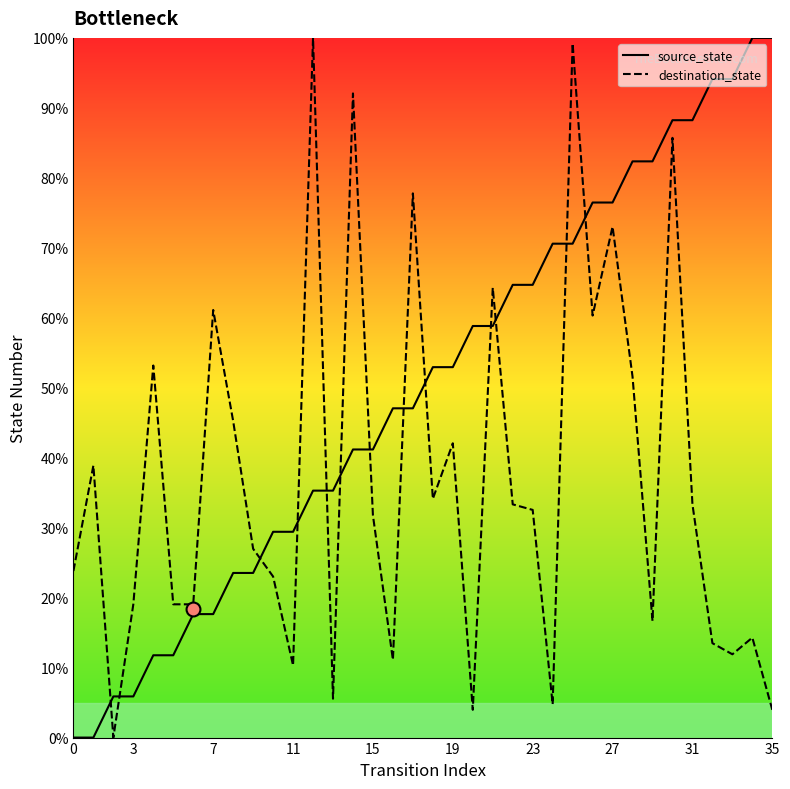

Reading left to right, transcribe all the data shown in this chart.

source_state: 0.0	0.0	5.9	5.9	11.8	11.8	17.6	17.6	23.5	23.5	29.4	29.4	35.3	35.3	41.2	41.2	47.1	47.1	52.9	52.9	58.8	58.8	64.7	64.7	70.6	70.6	76.5	76.5	82.4	82.4	88.2	88.2	94.1	94.1	100.0	100.0
destination_state: 23.8	38.9	0.0	19.0	53.2	19.0	19.0	61.1	45.2	27.0	23.0	10.3	100.0	5.6	92.1	31.7	11.1	77.8	34.1	42.1	4.0	64.3	33.3	32.5	4.8	99.2	60.3	73.0	51.6	16.7	85.7	33.3	13.5	11.9	14.3	4.0